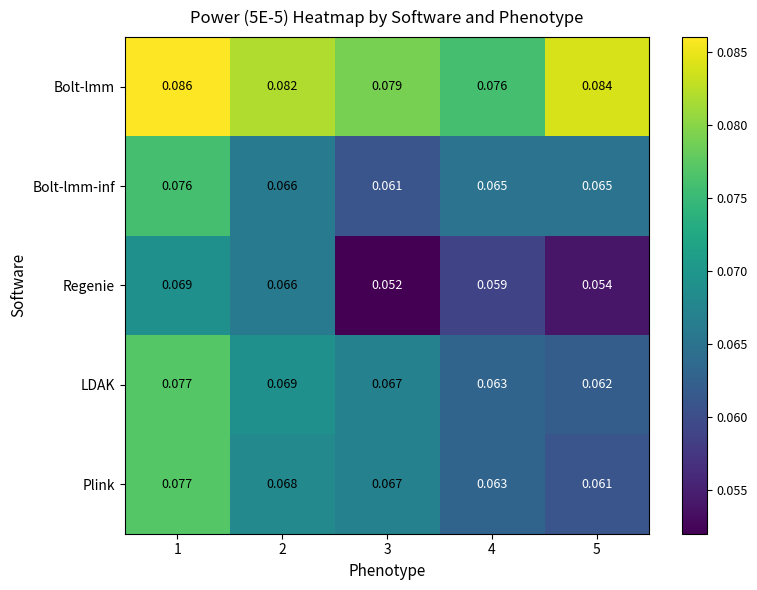

Which series has the largest total across all categories?

Bolt-lmm